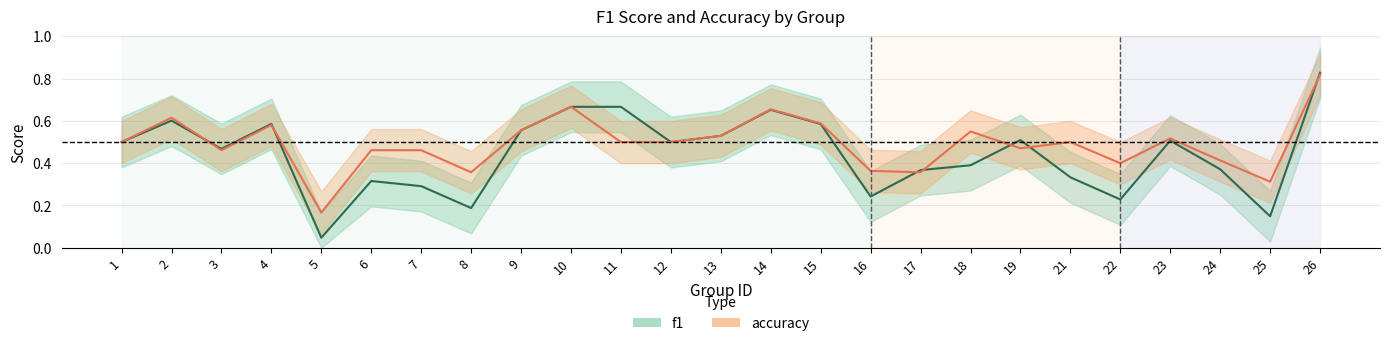

How many lines are shown in the chart?

2